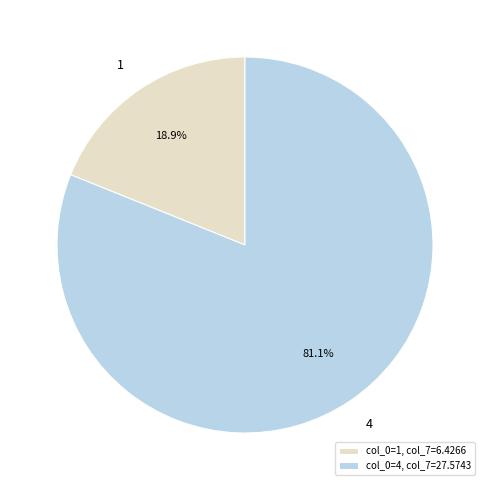

Does 4 represent more than half of the total?

Yes